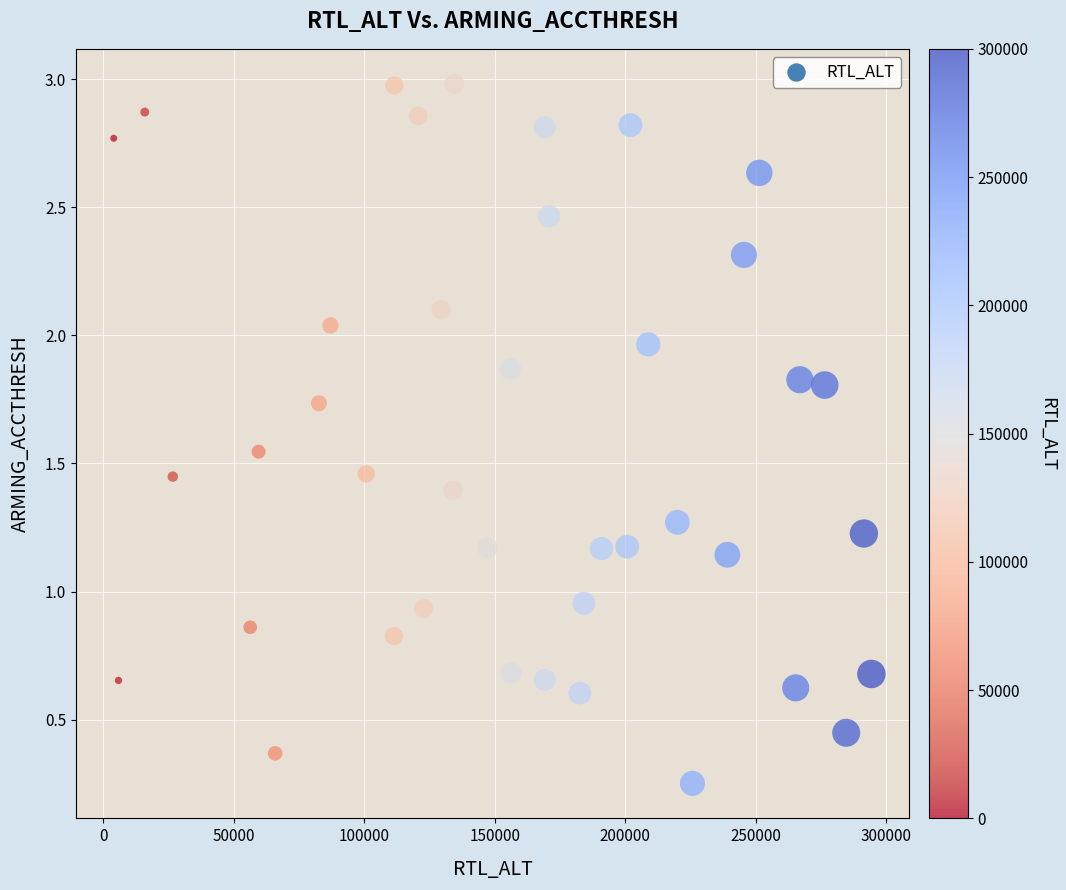

What is the range of Y values (max minus min)?

2.7